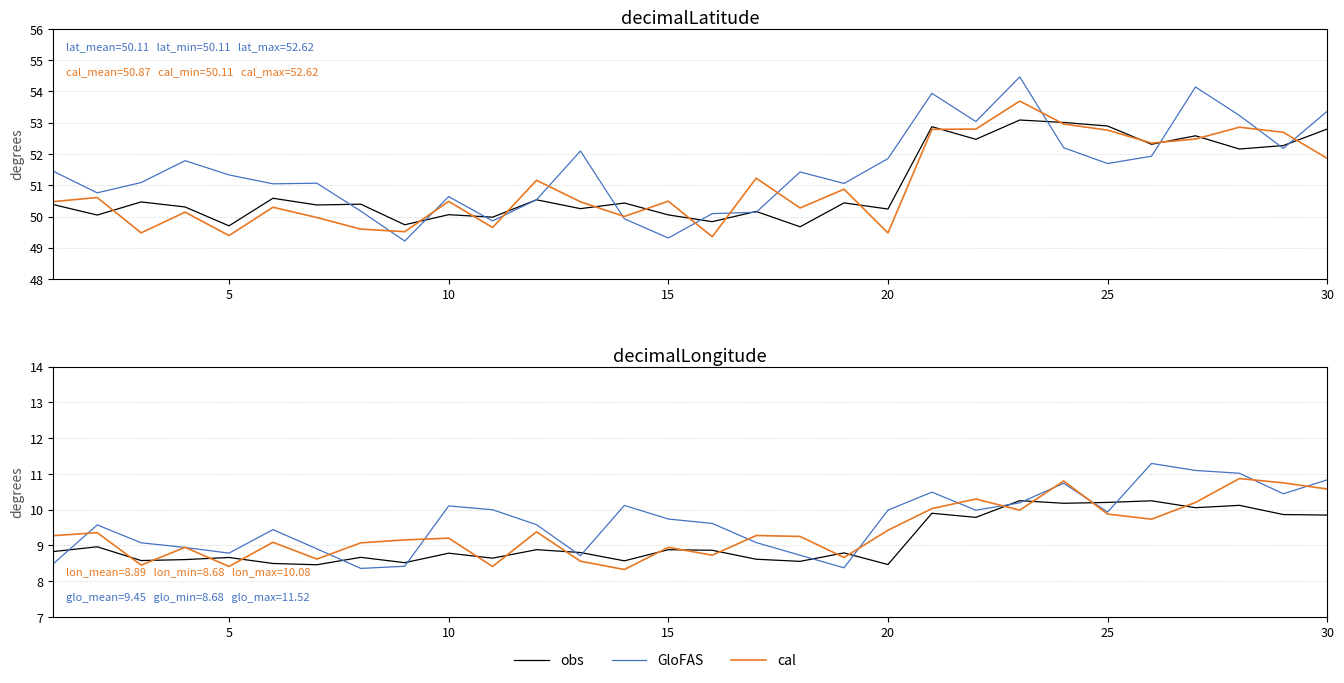

Which series has the largest total across all categories?

GloFAS